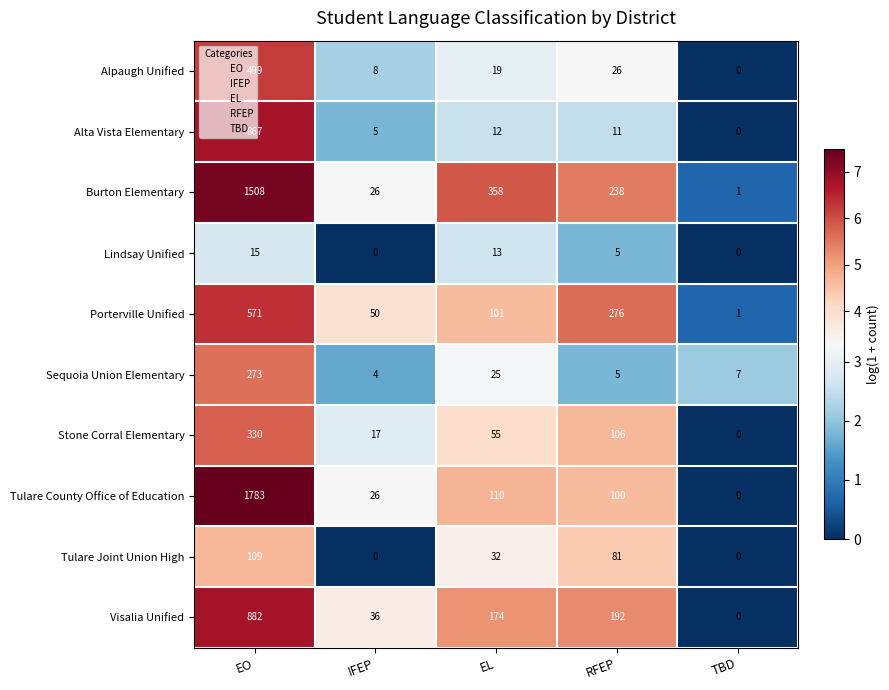

At which category is the sum across all series the highest?

EO